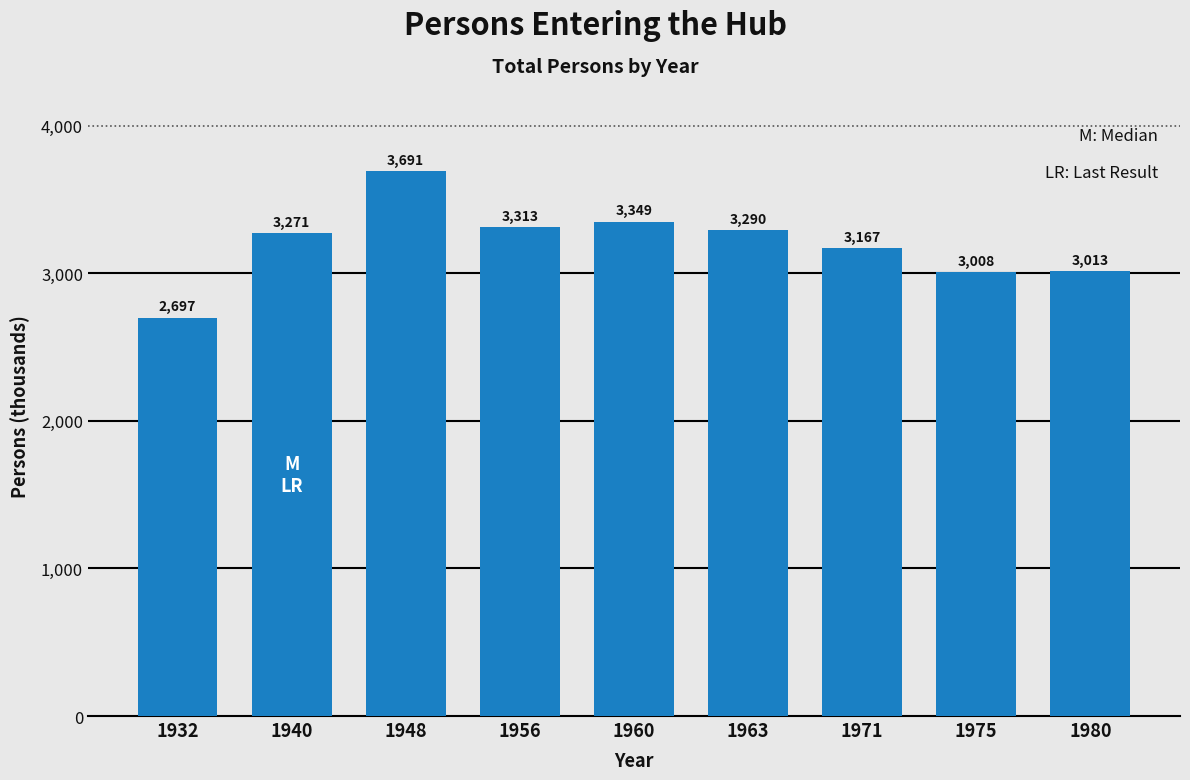

Reading right to left, extract all data points from this chart.

3013	3008	3167	3290	3349	3313	3691	3271	2697